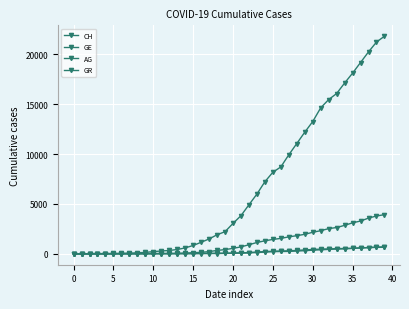

How many series are shown in this chart?

4